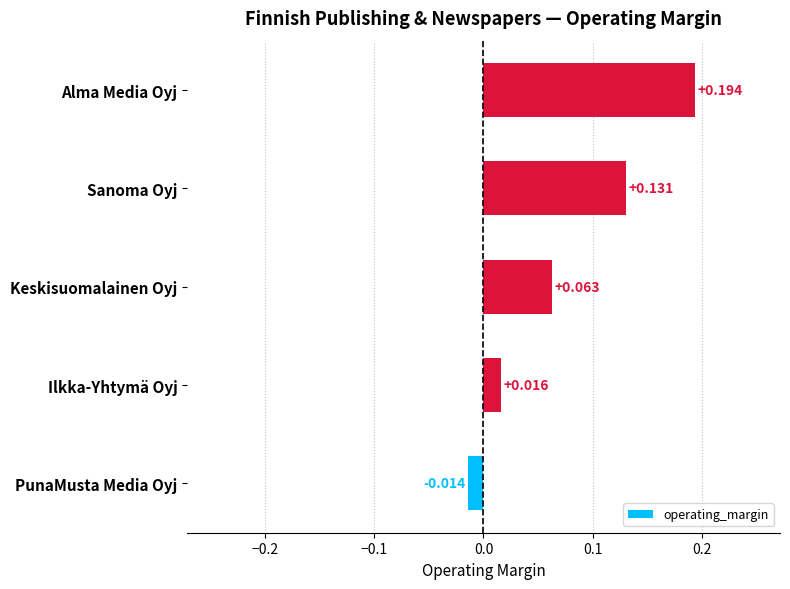

List the labels in order of value, largest first.

Alma Media Oyj, Sanoma Oyj, Keskisuomalainen Oyj, Ilkka-Yhtymä Oyj, PunaMusta Media Oyj